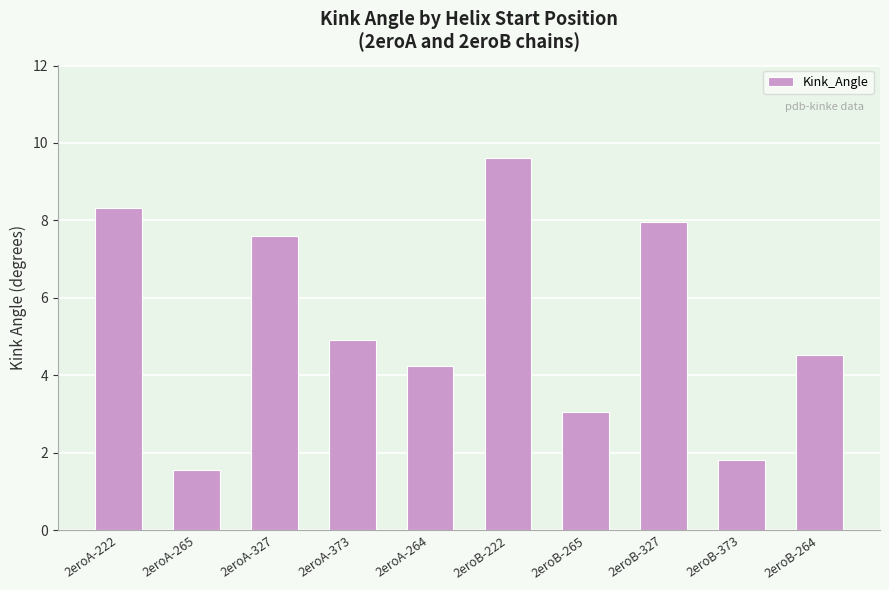

The chart shows a value of 7.8 at 2eroA-373. True or false?

False